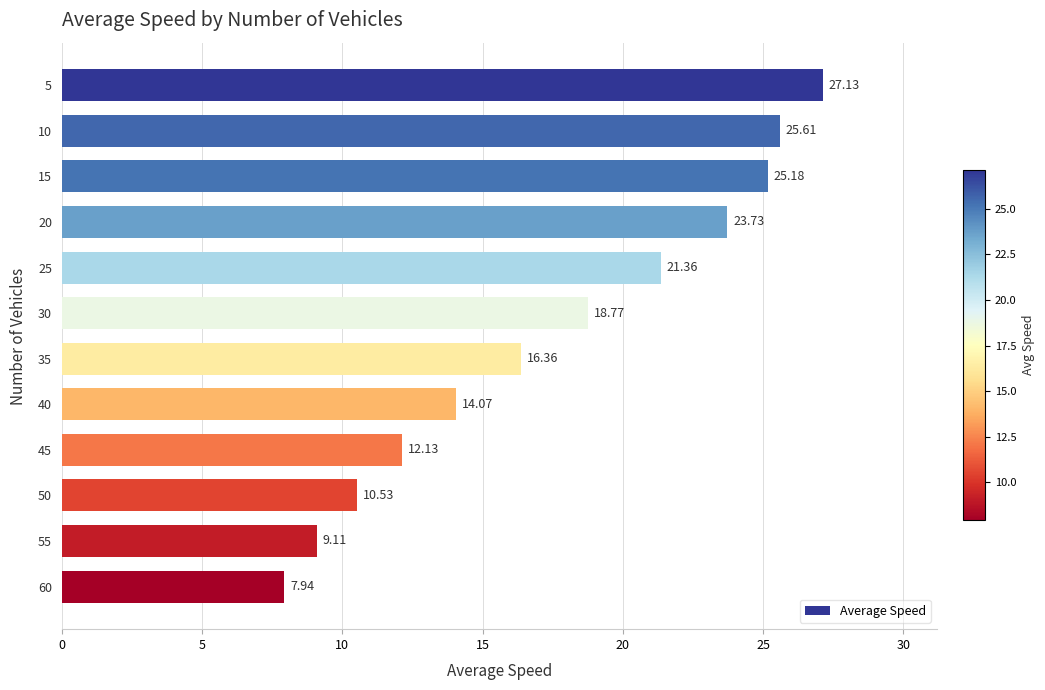

What is the change in value from 45 to 60?

-4.2